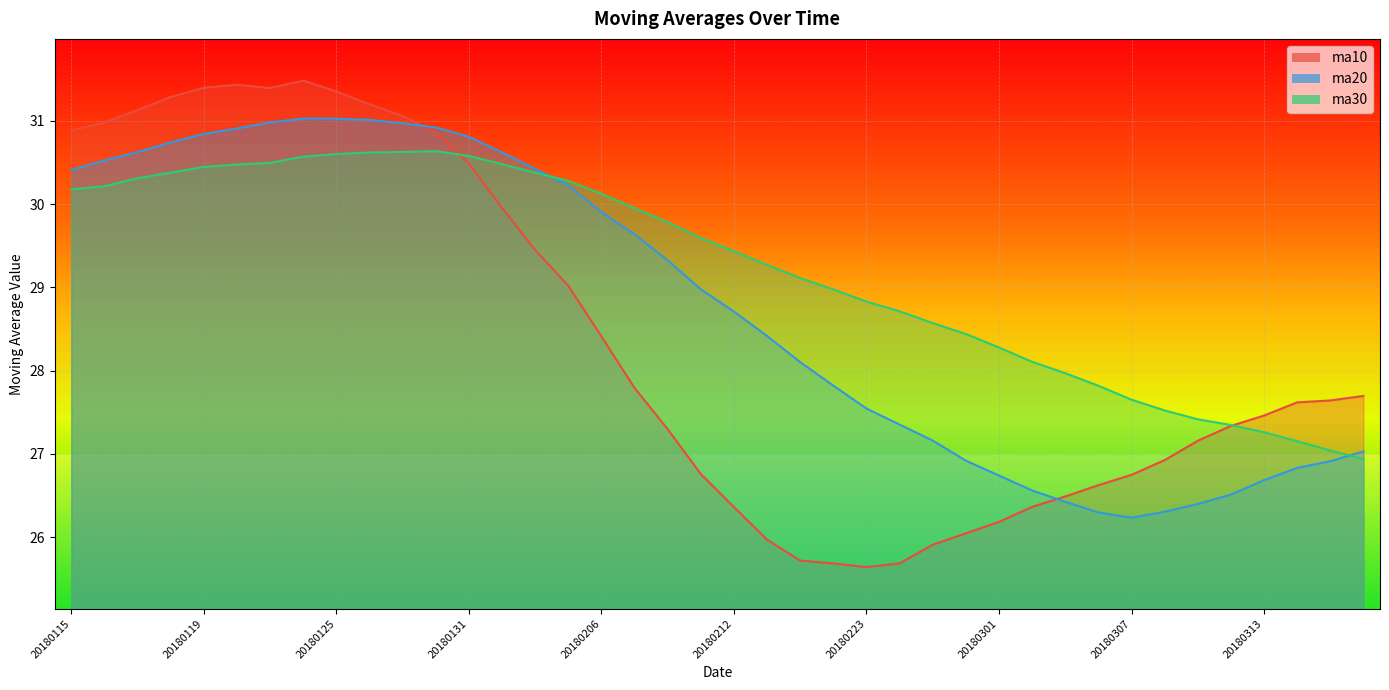

In ma20, how many points are lower than both neighbors (excluding endpoints)?

1